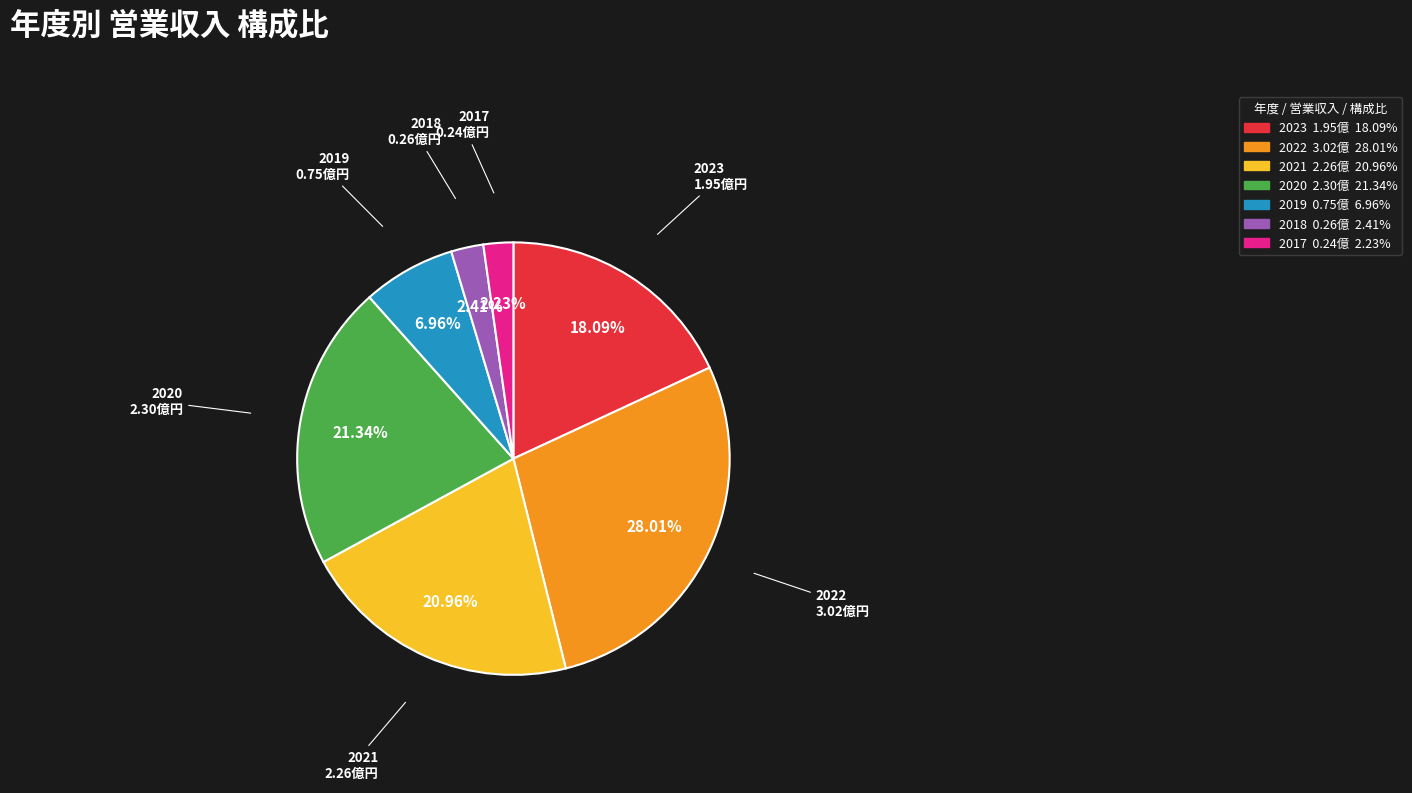

Do 2021 and 2017 together represent more than half of the pie?

No